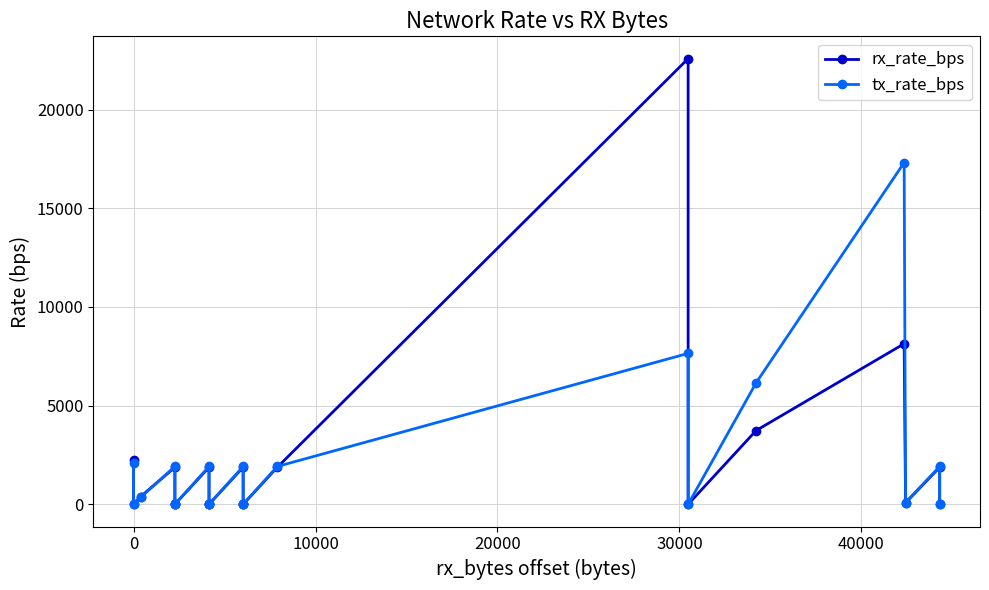

How many values in rx_rate_bps are above zero?

11